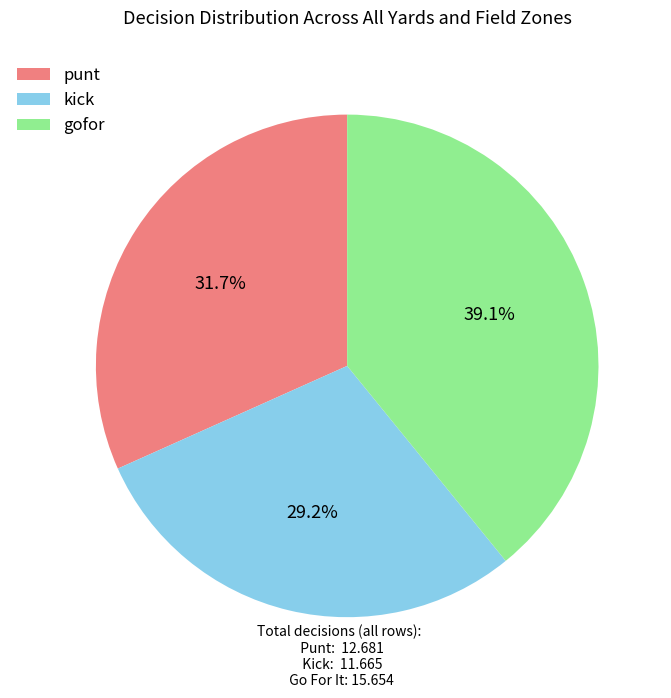

Rank the categories by value from lowest to highest.

kick, punt, gofor